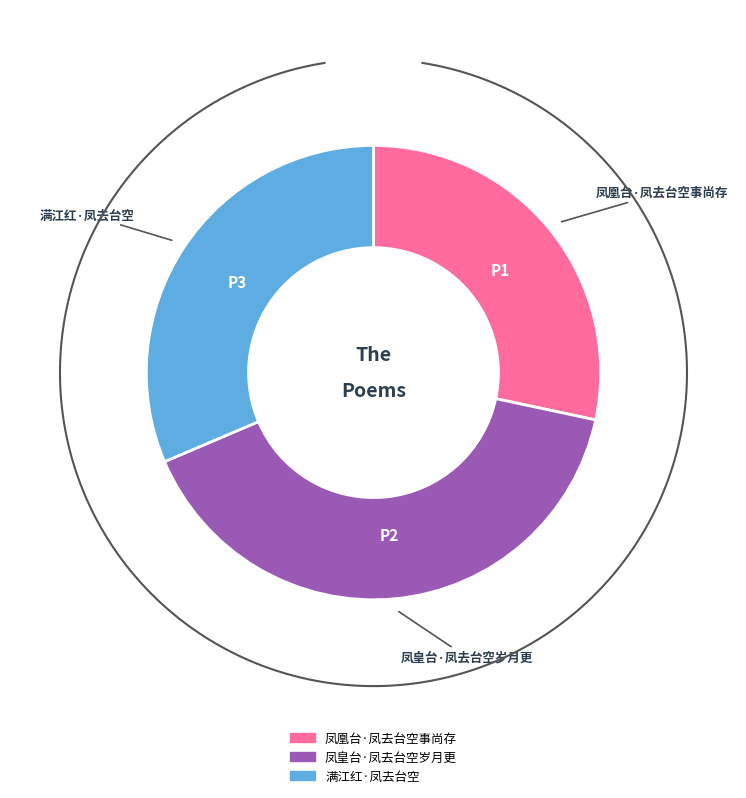

True or false: 凤凰台·凤去台空事尚存 accounts for 28% of the total.

True